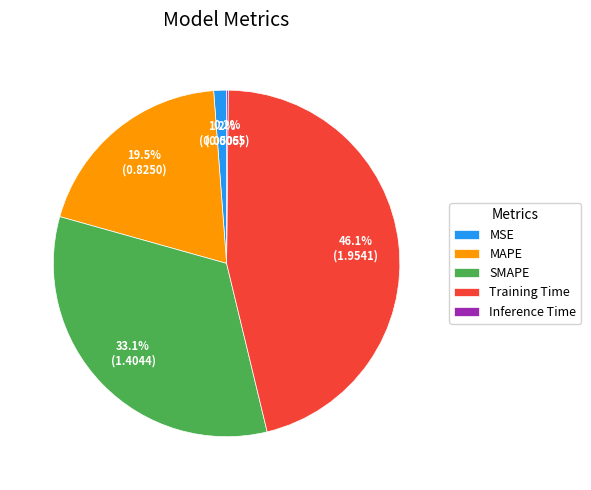

Which has a higher value, MSE or Training Time?

Training Time